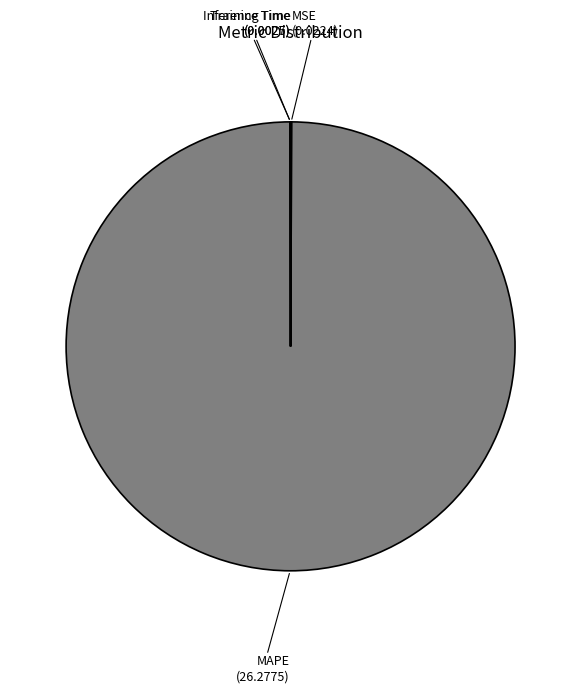

Rank the categories by value from lowest to highest.

Inference Time, Training Time, MSE, MAPE